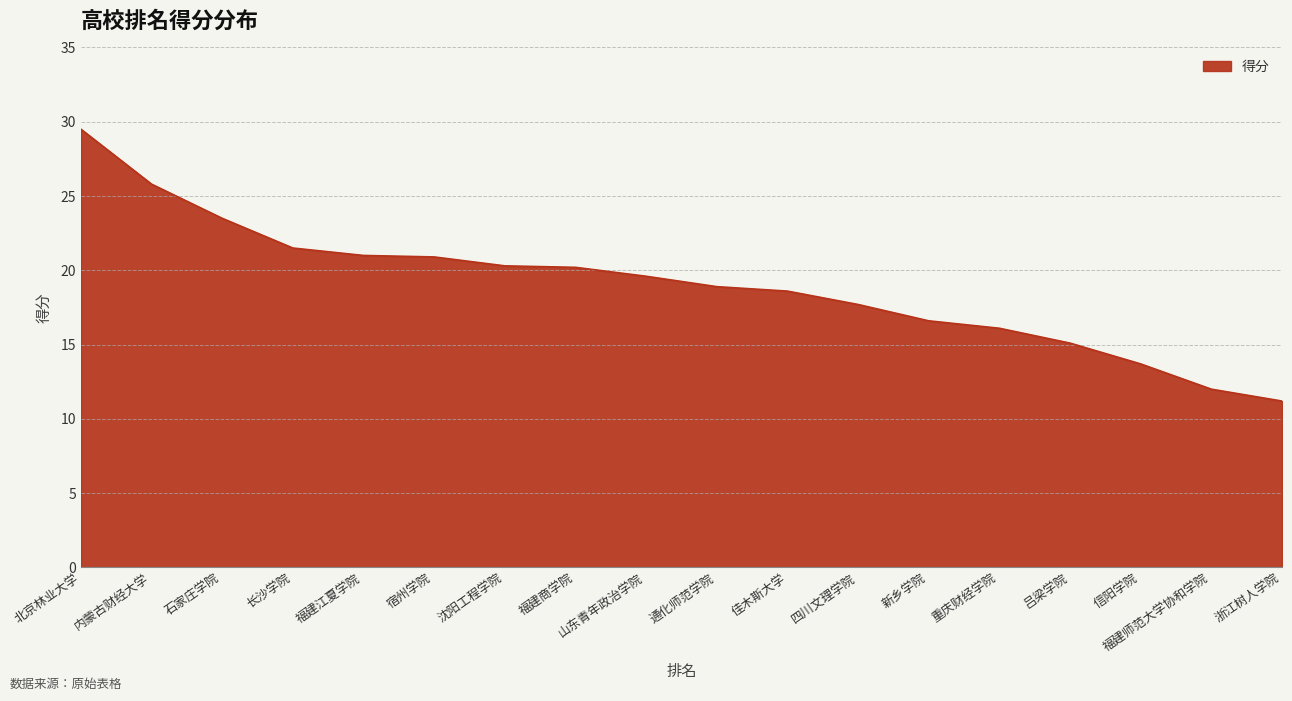

Between 新乡学院 and 四川文理学院, which is larger?

四川文理学院